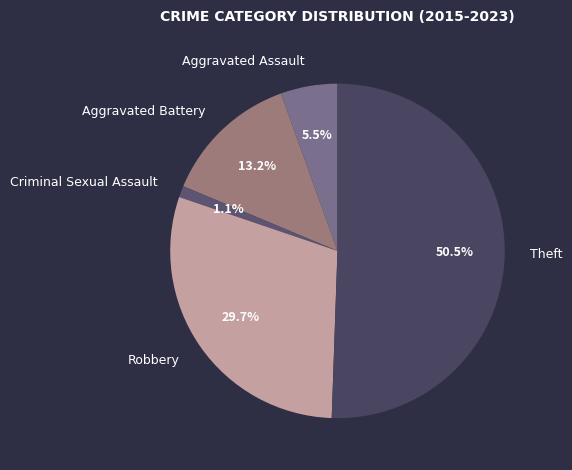

How many segments does this pie chart have?

5